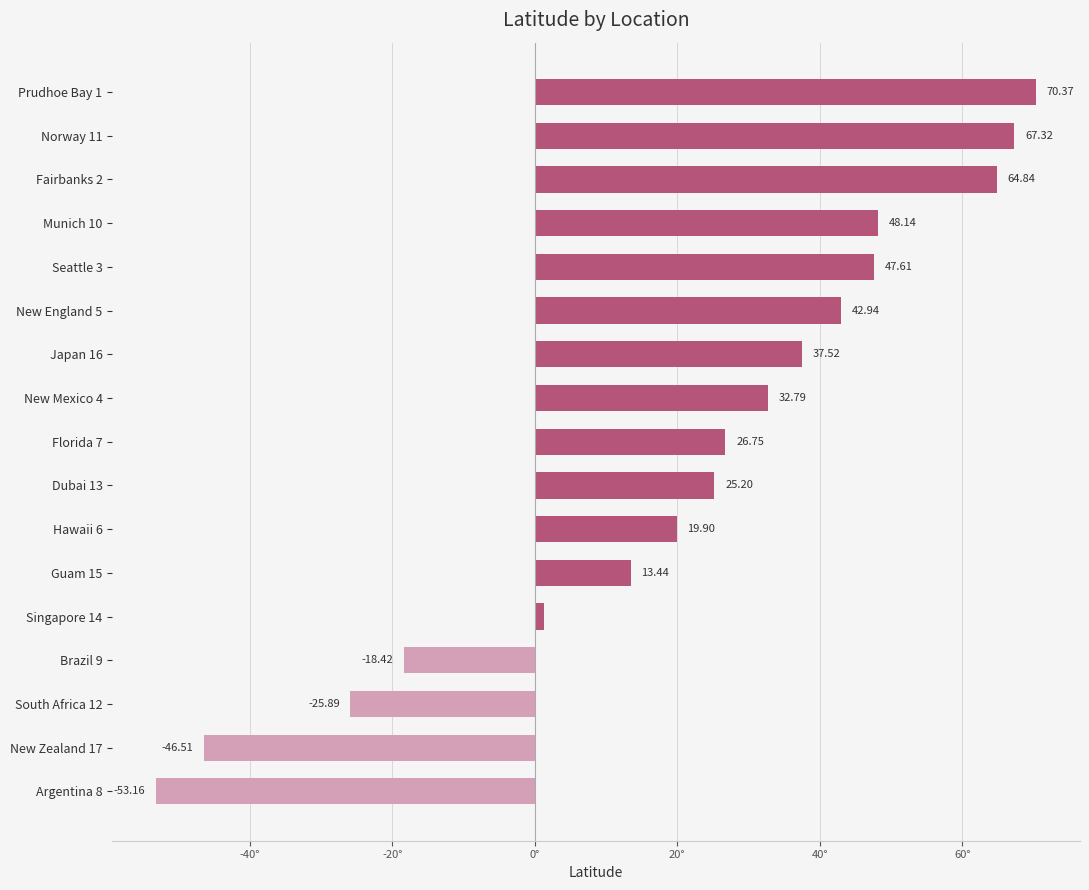

Rank the categories by value from highest to lowest.

Prudhoe Bay 1, Norway 11, Fairbanks 2, Munich 10, Seattle 3, New England 5, Japan 16, New Mexico 4, Florida 7, Dubai 13, Hawaii 6, Guam 15, Singapore 14, Brazil 9, South Africa 12, New Zealand 17, Argentina 8